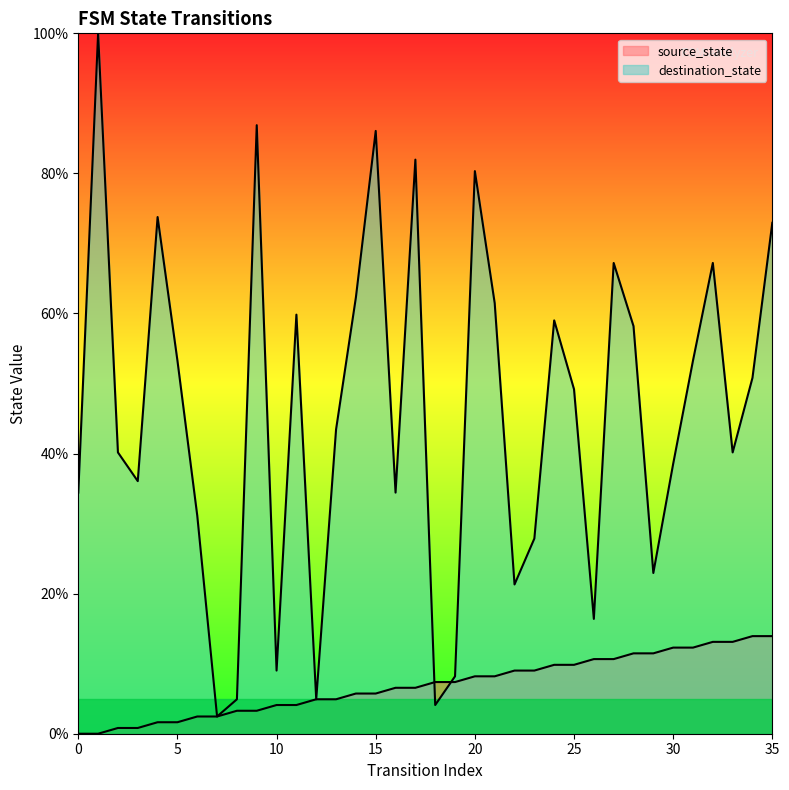

The value of destination_state at 35 is 98.7. True or false?

False